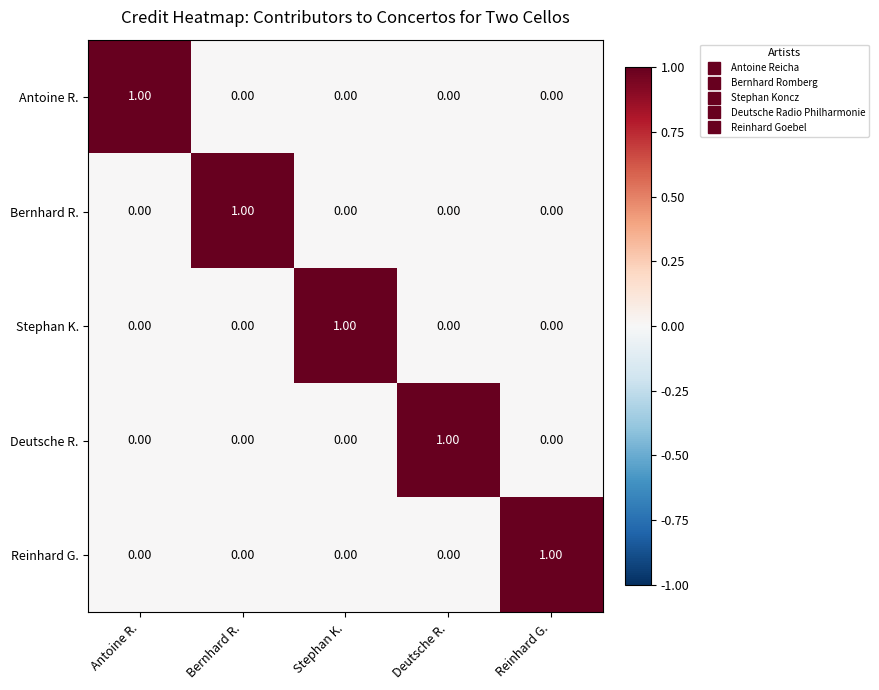

At how many categories does at least one series exceed 0?

5